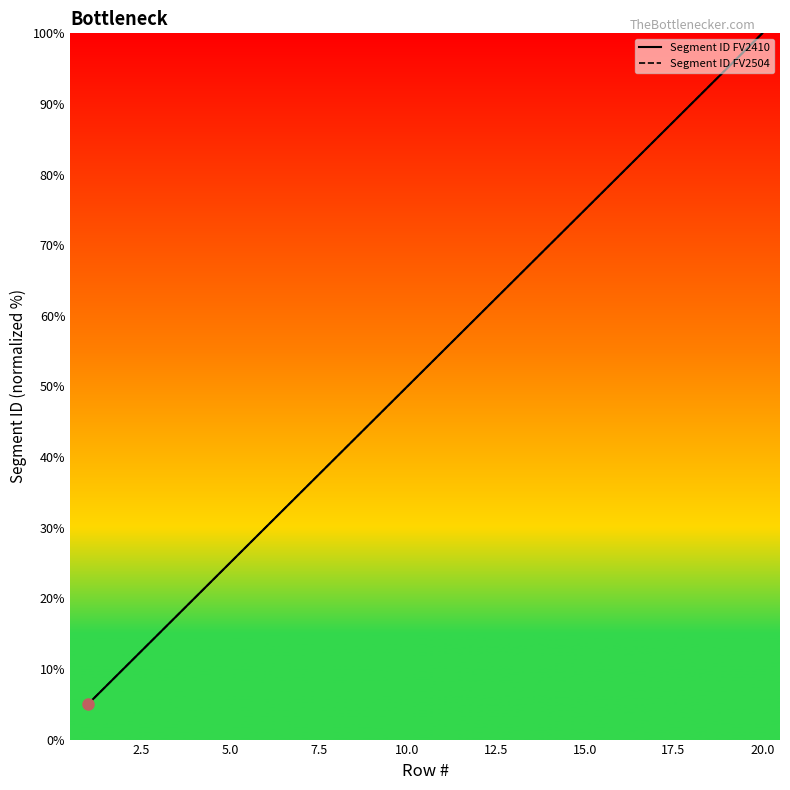

How many data points in Segment ID FV2504 are less than 55?

10